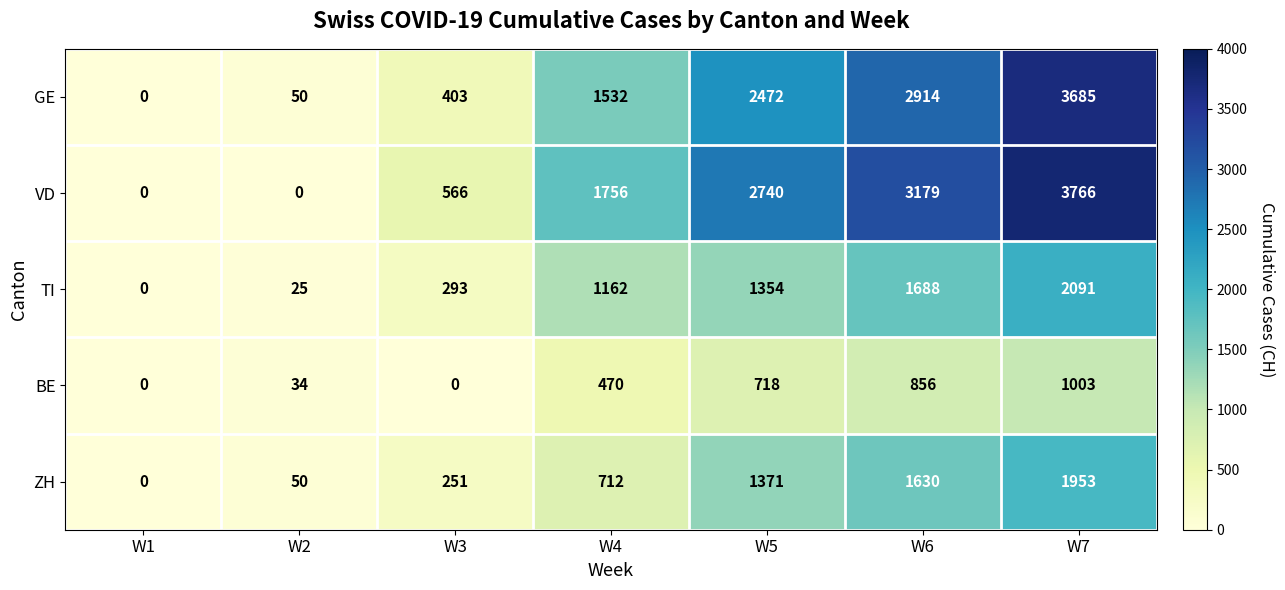

How many categories are shown in the chart?

7